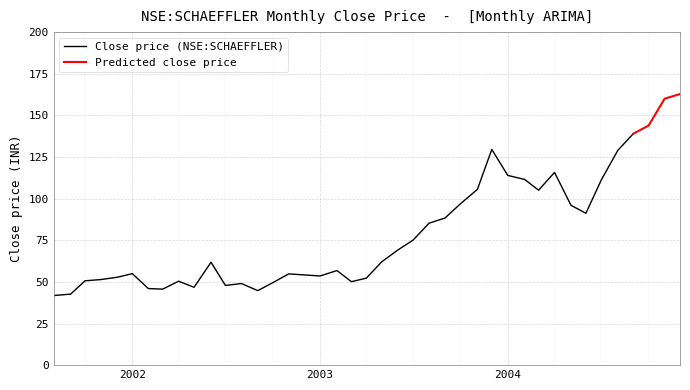

What is the lowest value of the Close price (NSE:SCHAEFFLER) series?

41.8